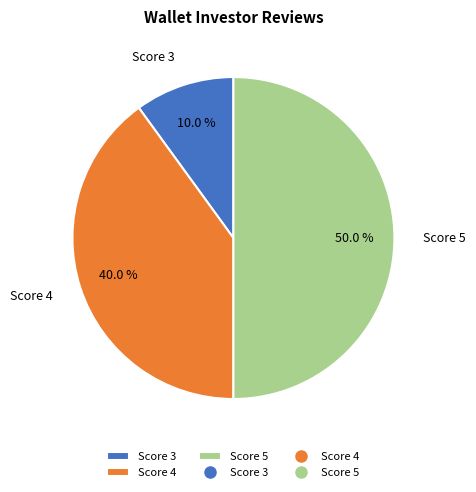

Between Score 4 and Score 5, which is larger?

Score 5